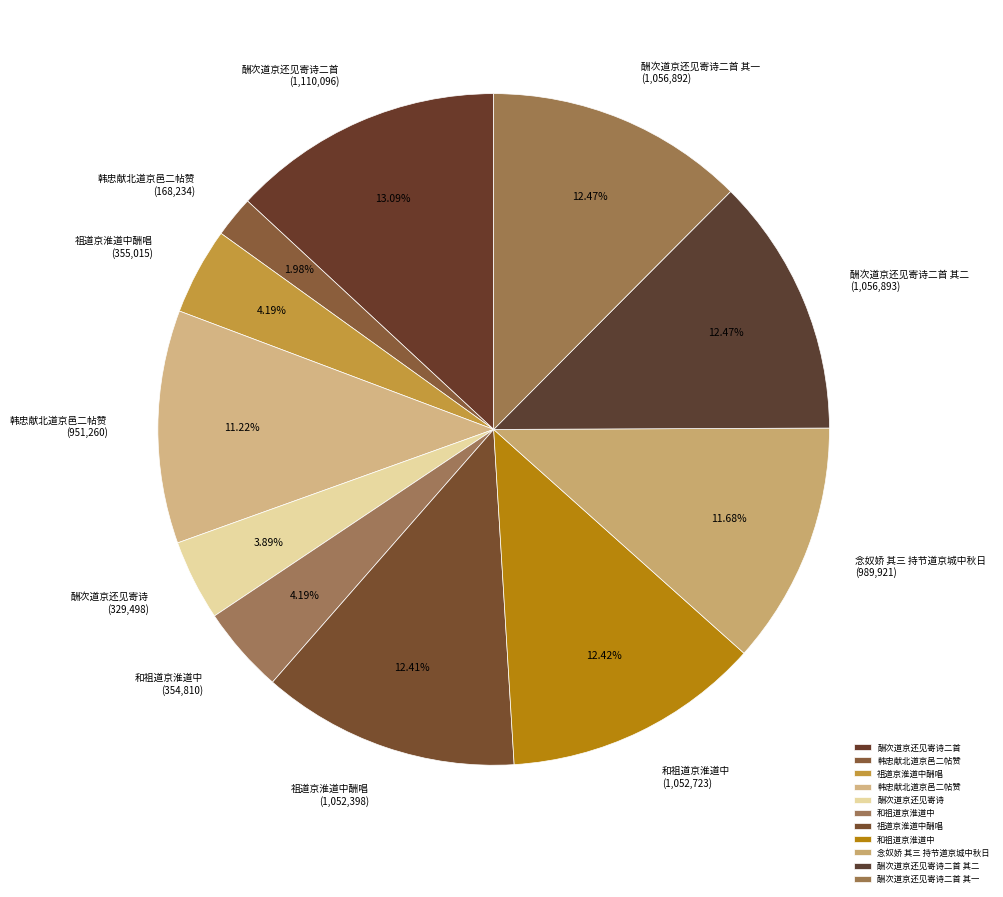

Count the number of slices in the pie.

11